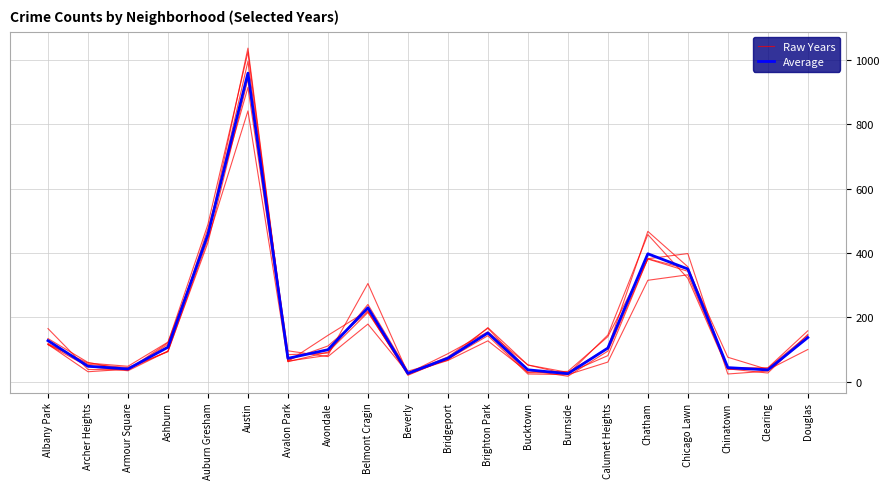

At which category does the data reach its first local peak?

Austin